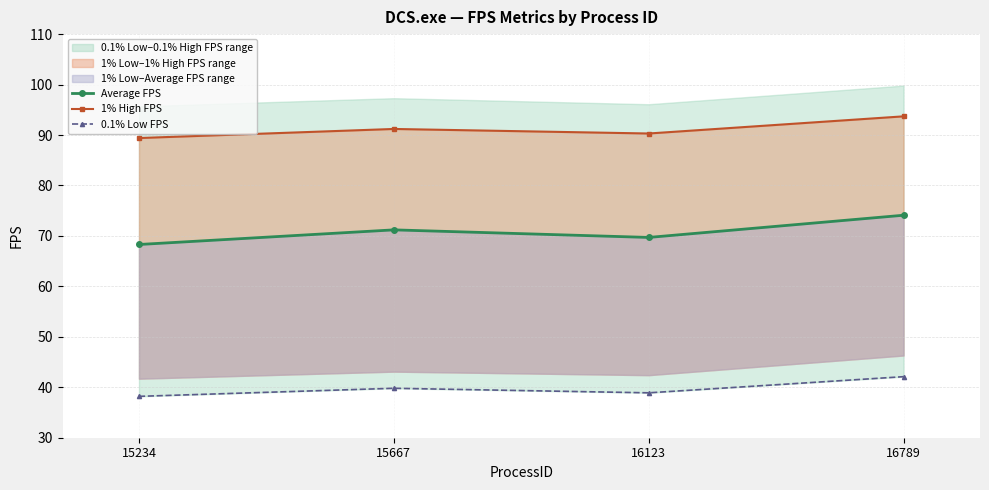

How many lines are shown in the chart?

3